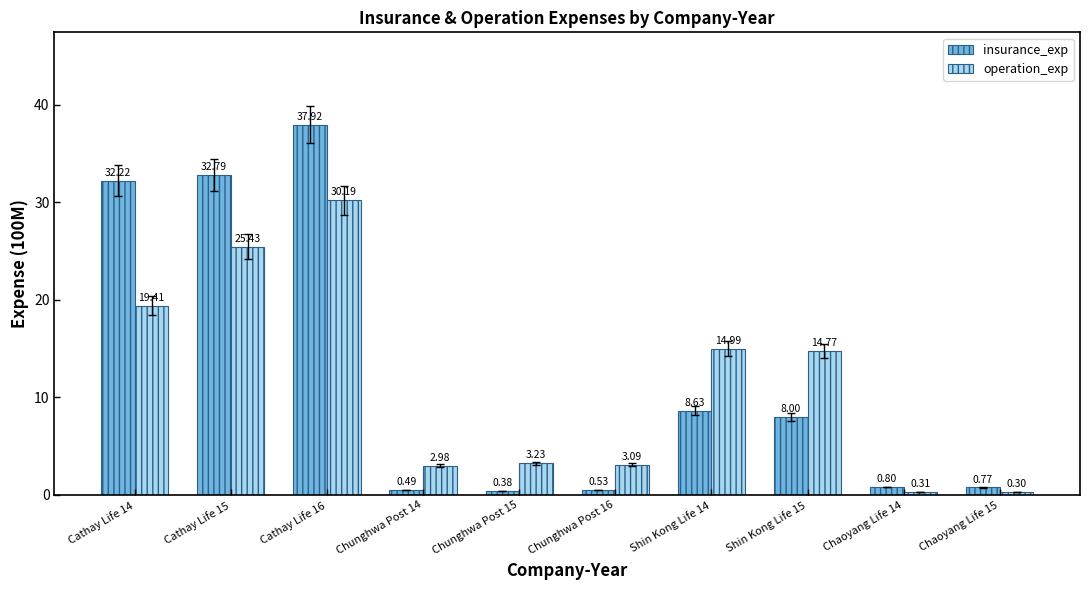

What is the label of the 2nd bar from the left?

Cathay Life 15